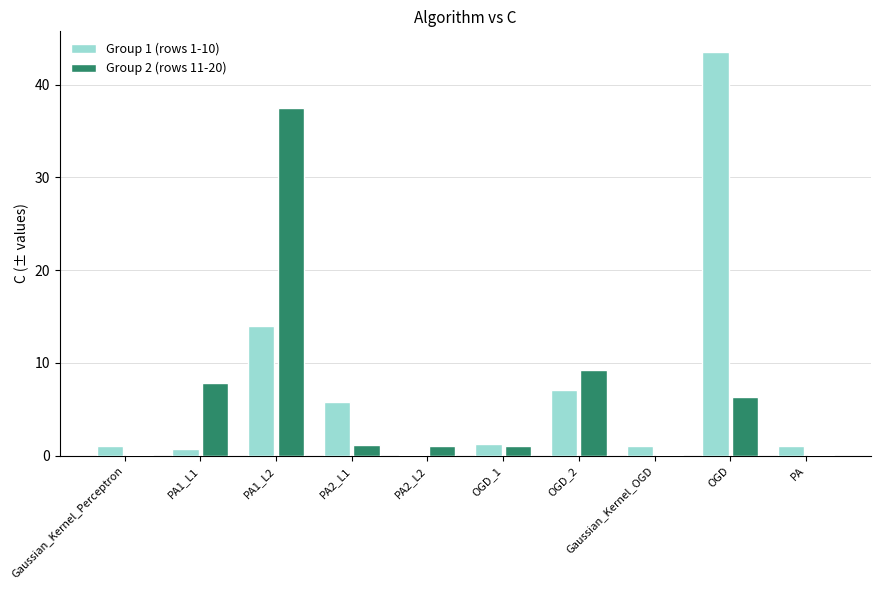

Is the value of Group 2 (rows 11-20) at OGD_2 greater than the value of Group 1 (rows 1-10) at OGD_1?

Yes